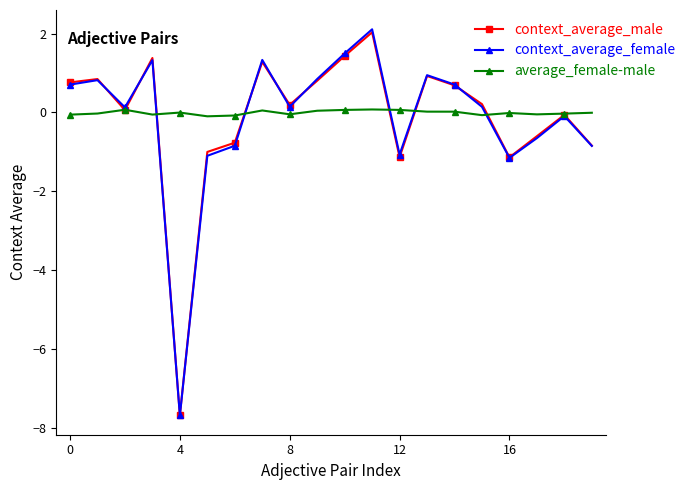

How many data points does each series have?

20